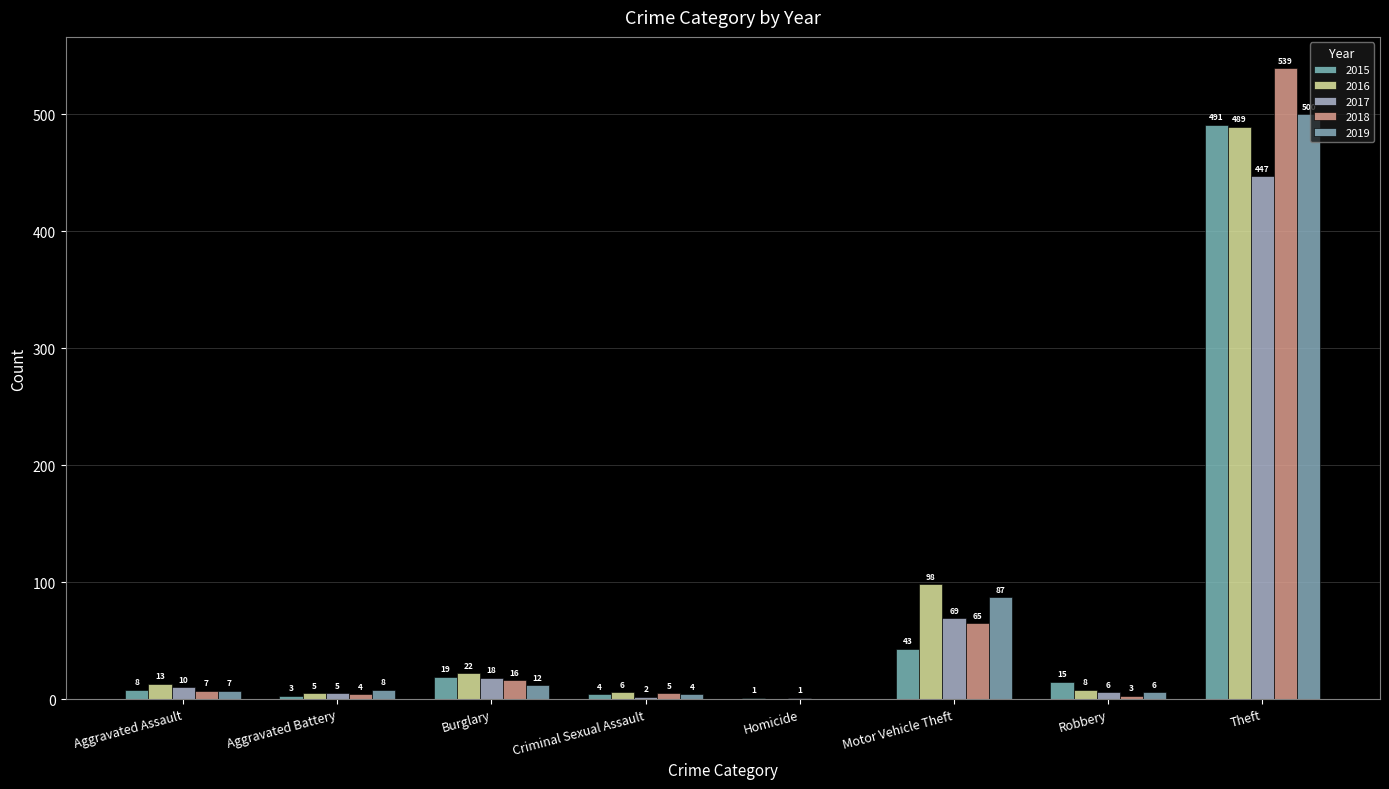

Which series has the largest total across all categories?

2016